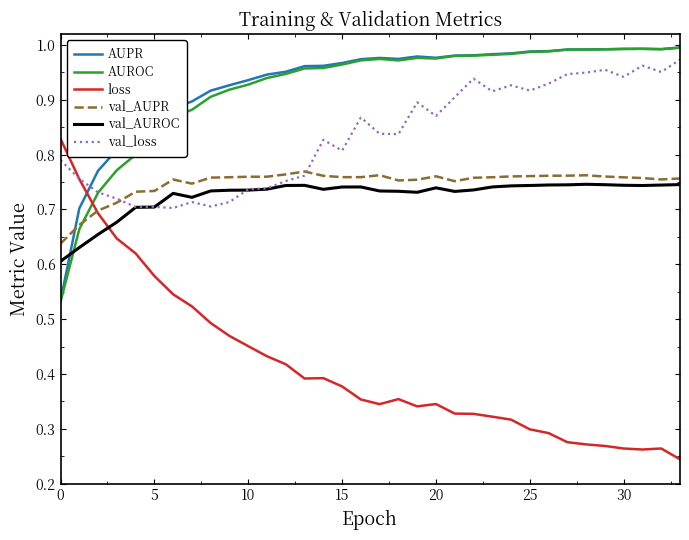

Is this an area chart (filled region under the line)?

No